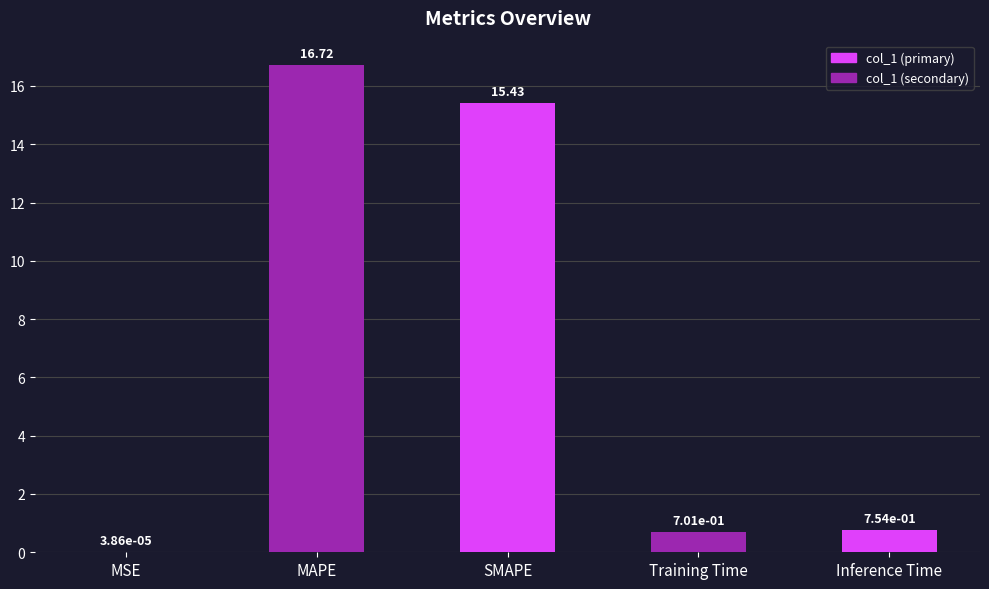

What is the sum of all values?

33.6